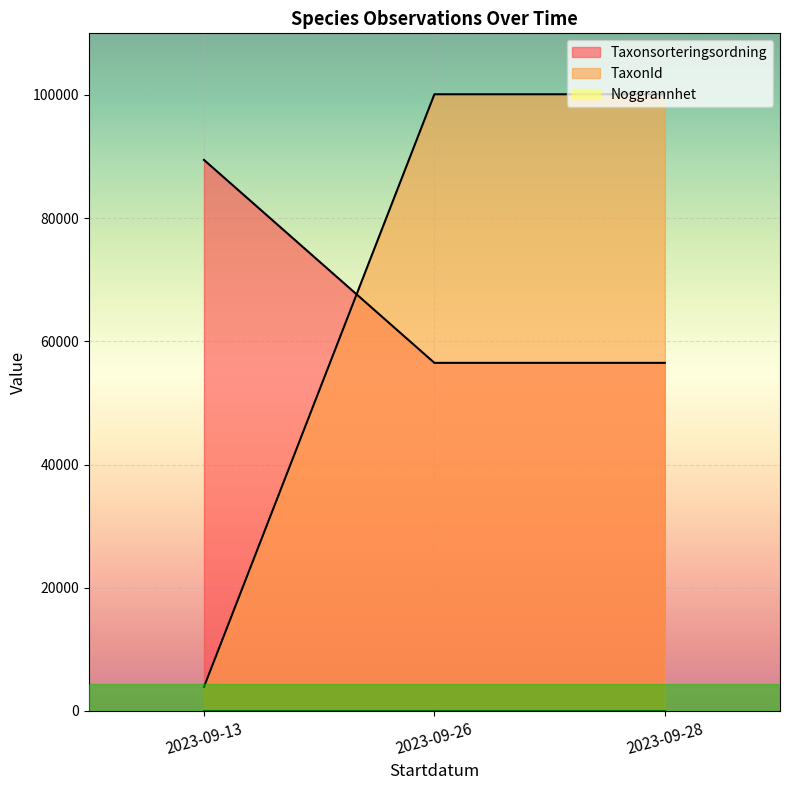

What is the lowest value of the Taxonsorteringsordning series?

56511.0